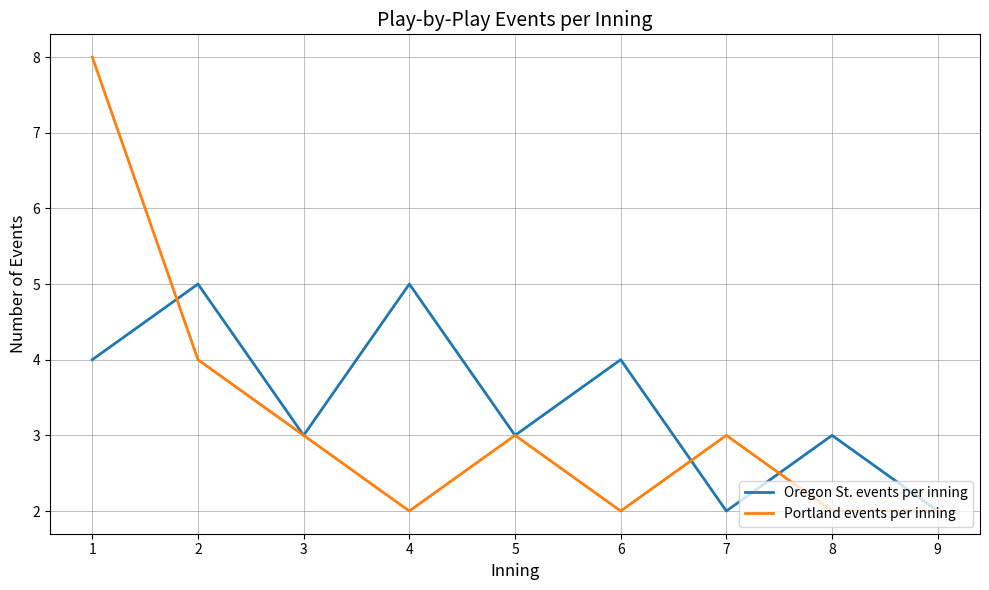

Is it true that Portland events per inning equals 3 at 7?

True